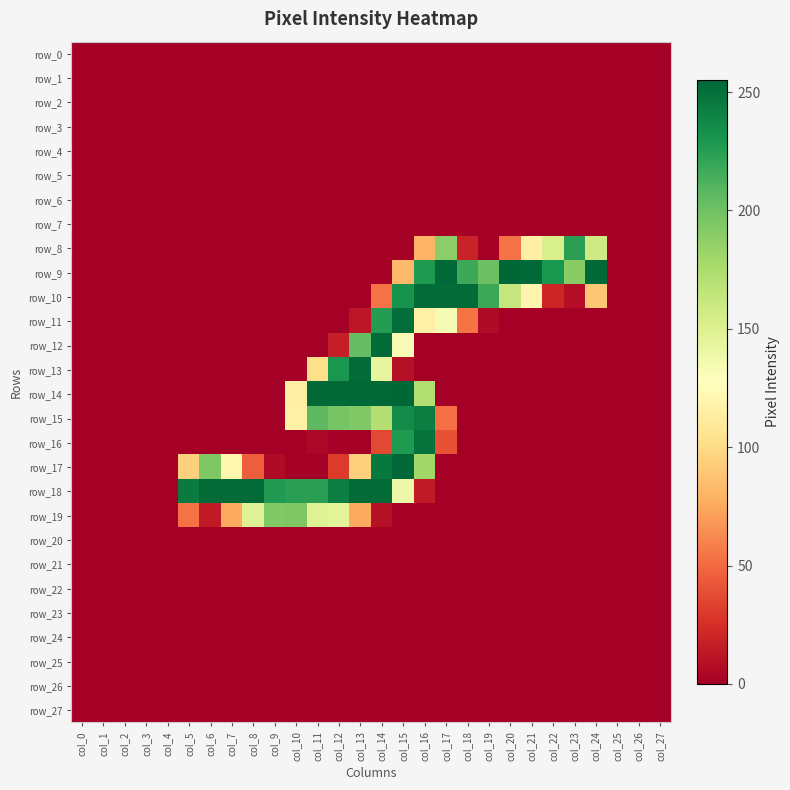

Rank the categories by row_13 value from highest to lowest.

col_13, col_12, col_14, col_11, col_15, col_0, col_1, col_2, col_3, col_4, col_5, col_6, col_7, col_8, col_9, col_10, col_16, col_17, col_18, col_19, col_20, col_21, col_22, col_23, col_24, col_25, col_26, col_27